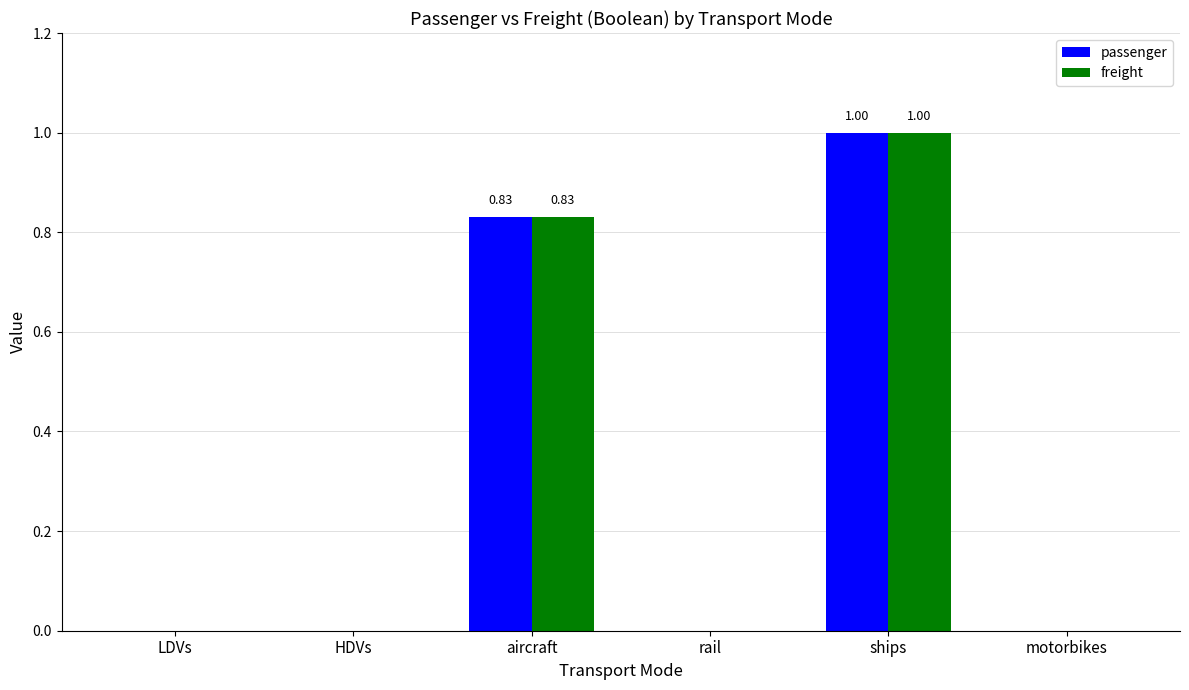

What is the sum of all passenger values?

1.8